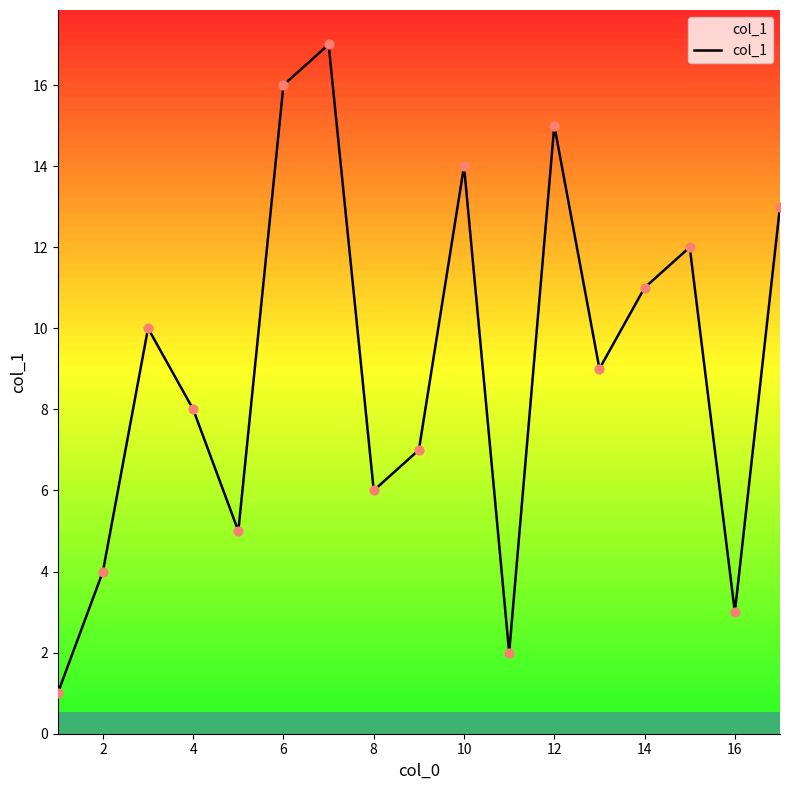

What is the difference between the maximum and minimum values?

16